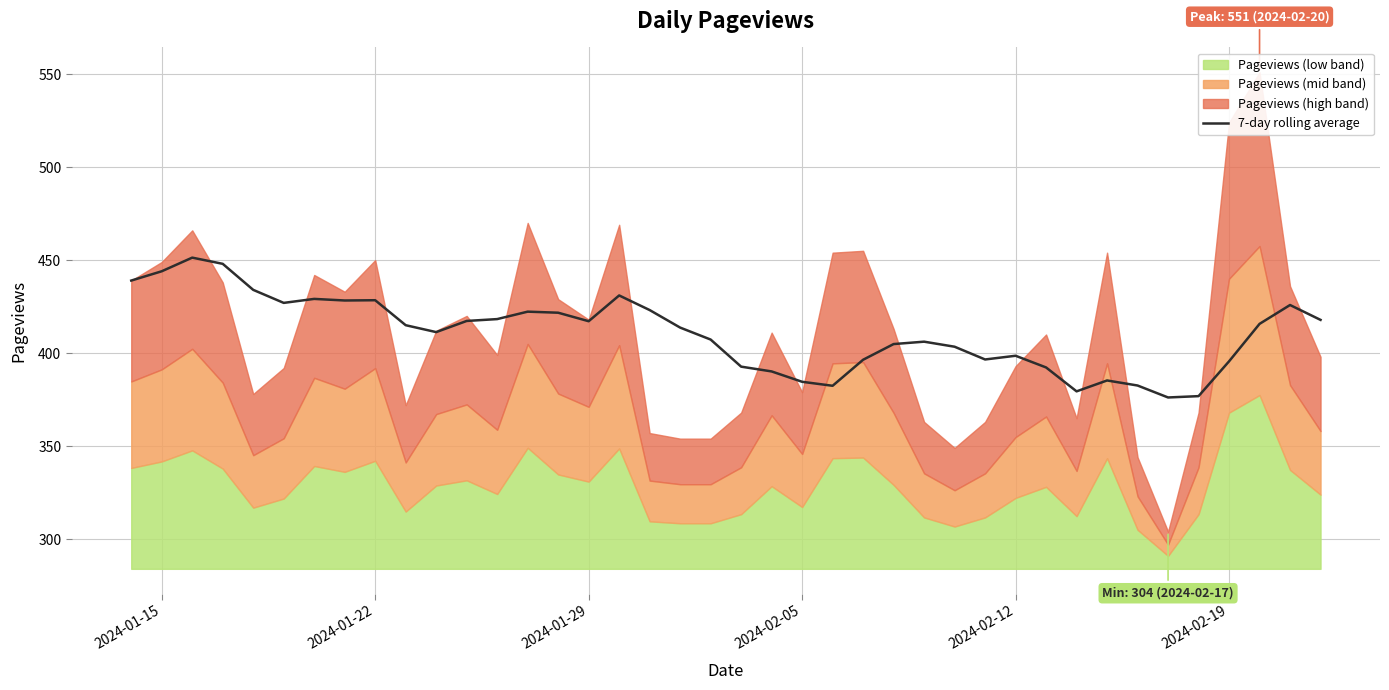

How many interior local valleys (lower than both neighbors) does the data have?

8